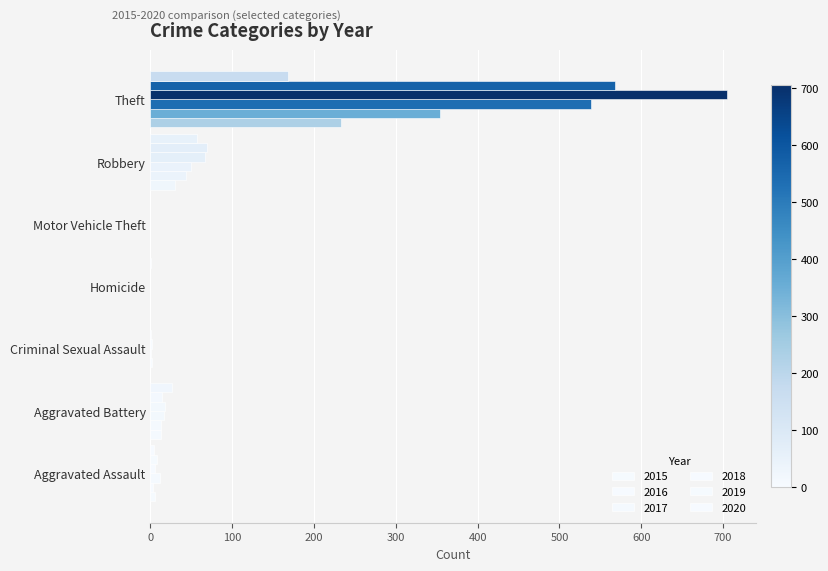

How many data points does each series have?

7